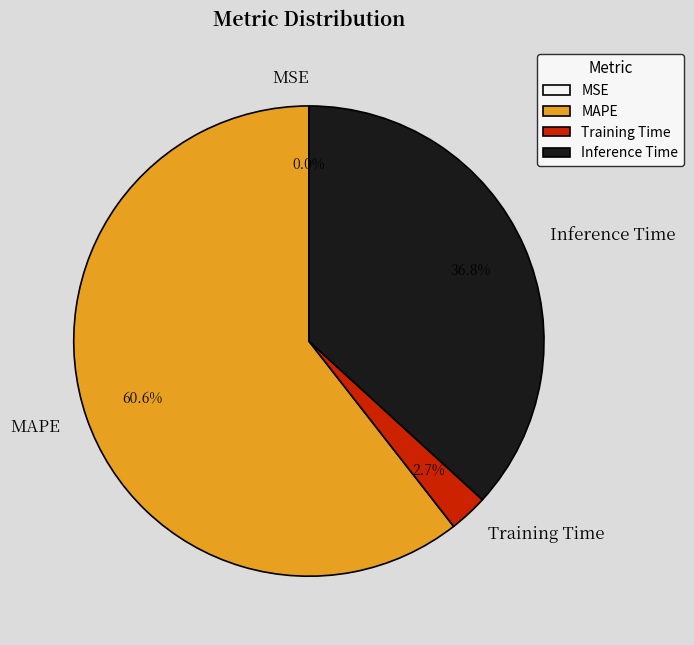

Which slice is the largest?

MAPE